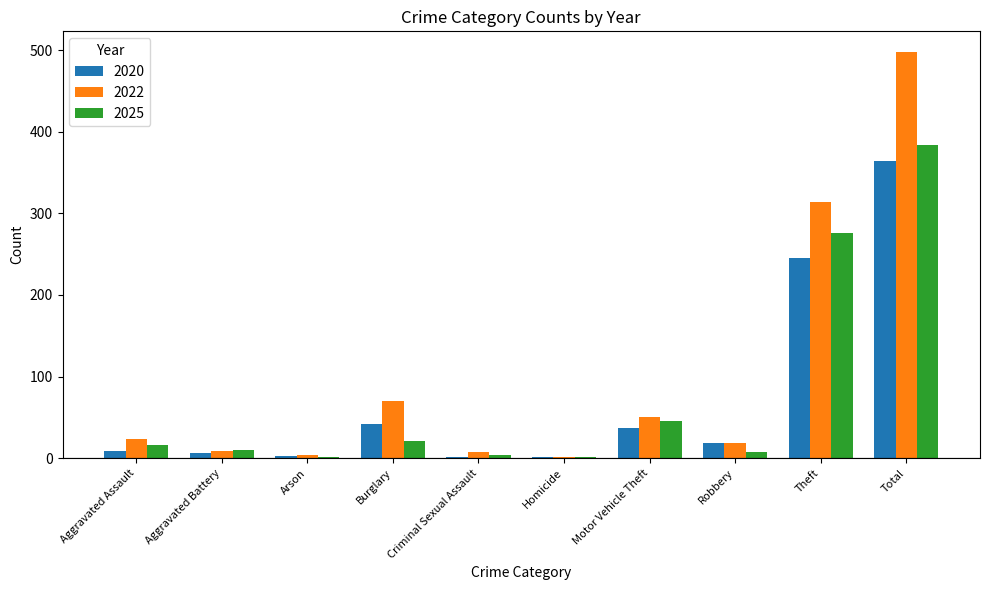

What are all the series names shown in the legend?

2020, 2022, 2025